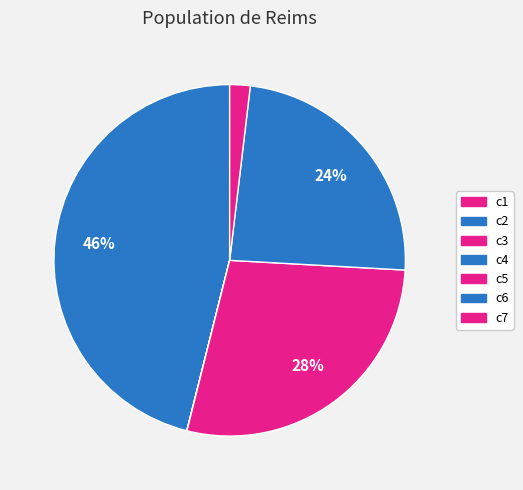

What percentage do c1 and c5 together represent?

28.0%